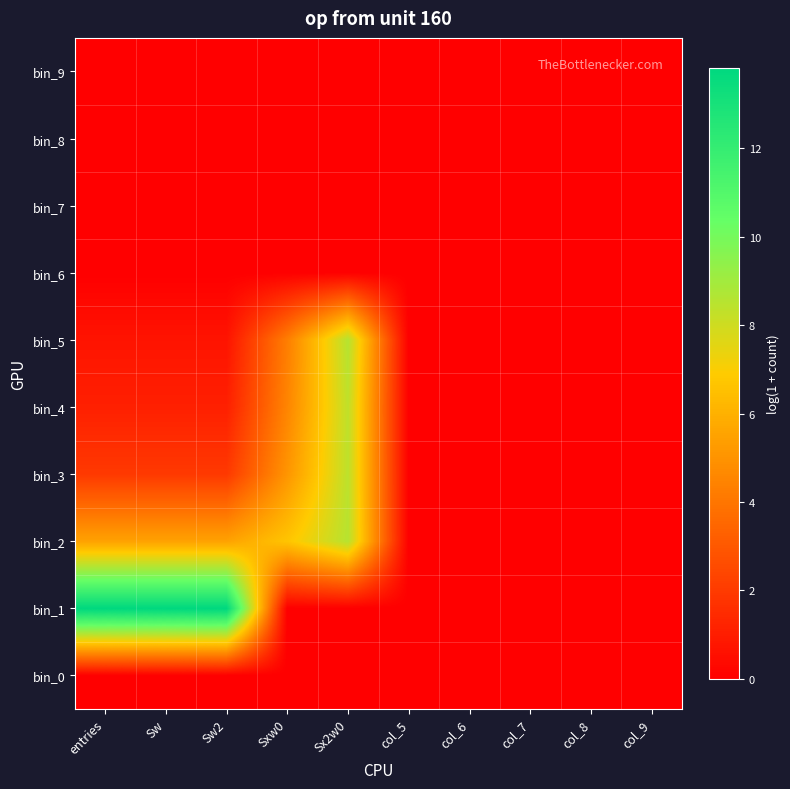

At which category is the sum across all series the highest?

Sx2w0